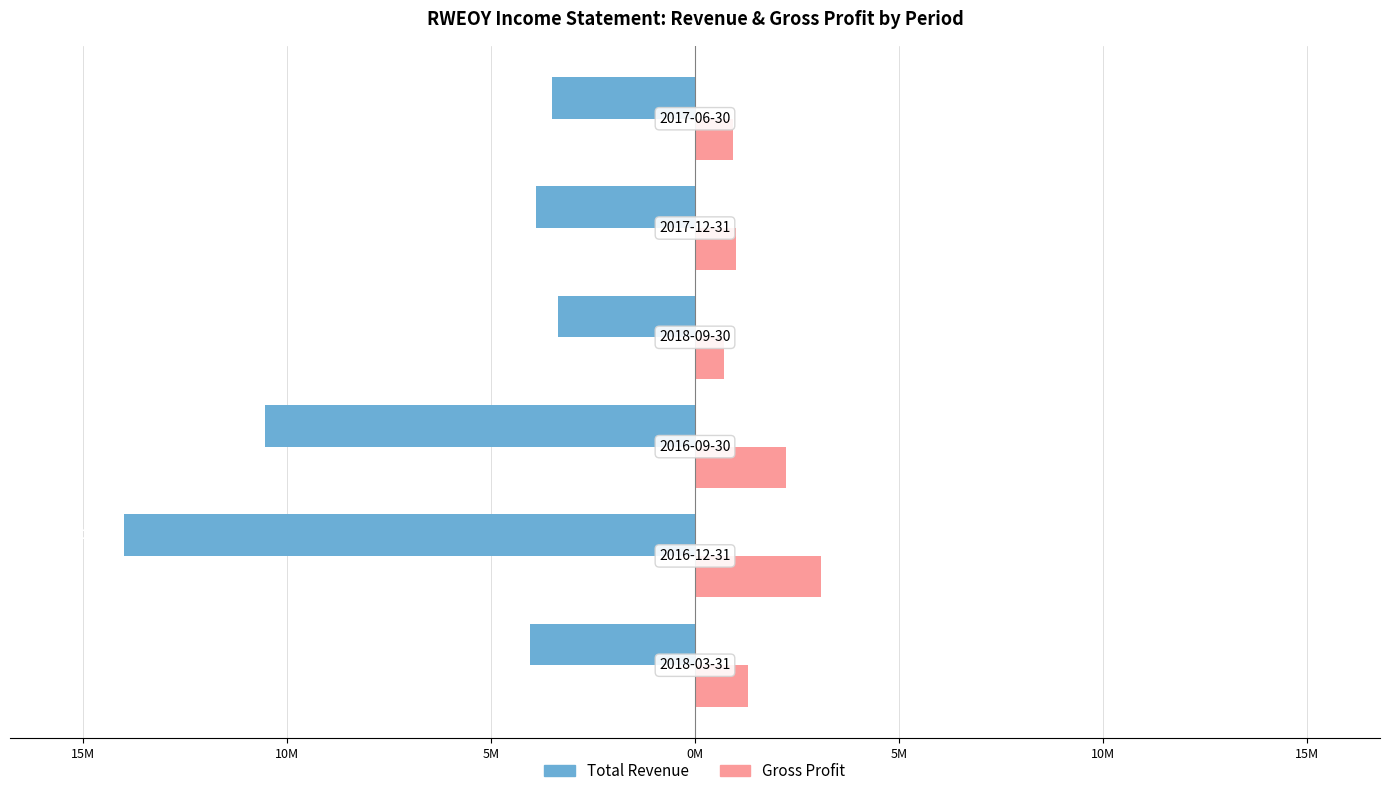

Reading left to right, what are all the values shown in this chart?

Total Revenue: 20M=-4.0	15M=-14.0	10M=-10.5	5M=-3.4	0M=-3.9	5M=-3.5
Gross Profit: 20M=1.3	15M=3.1	10M=2.2	5M=0.7	0M=1.0	5M=0.9